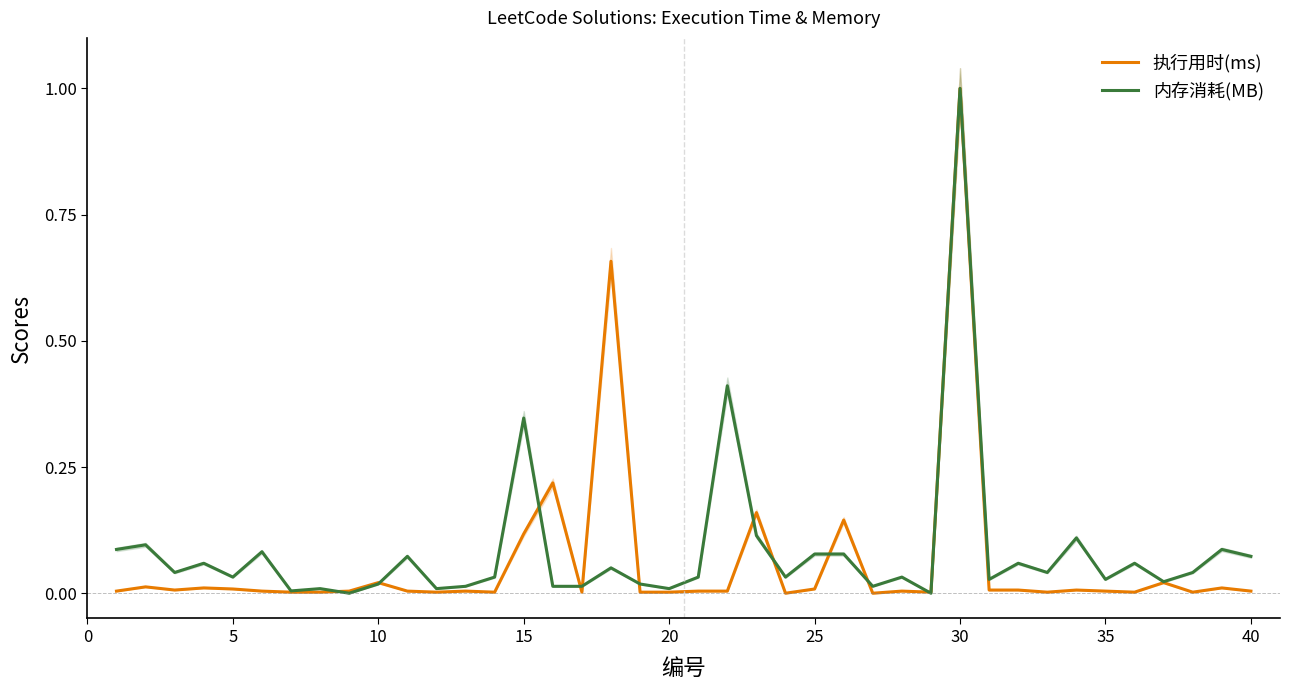

What are all the series names shown in the legend?

执行用时(ms), 内存消耗(MB)